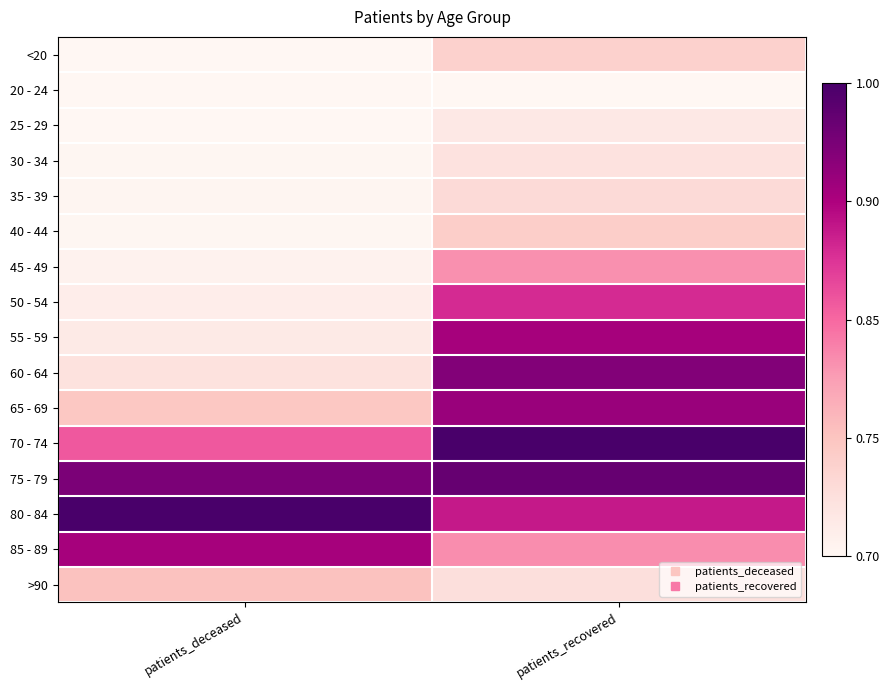

Which series has the widest spread of values?

60 - 64